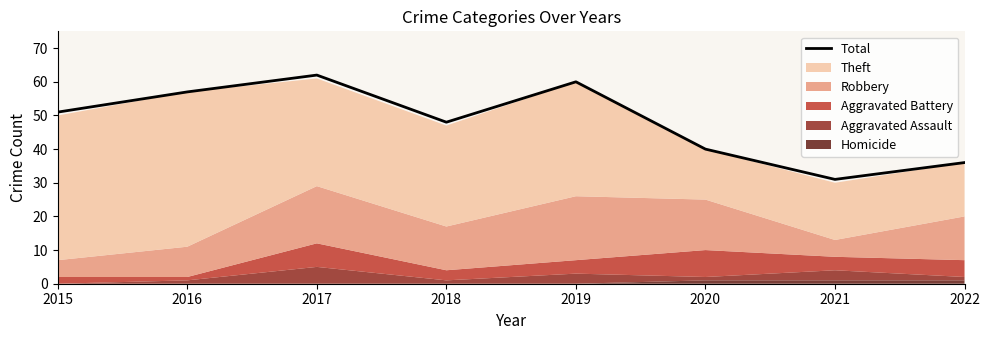

What is the change in value from 2019 to 2022?

-24